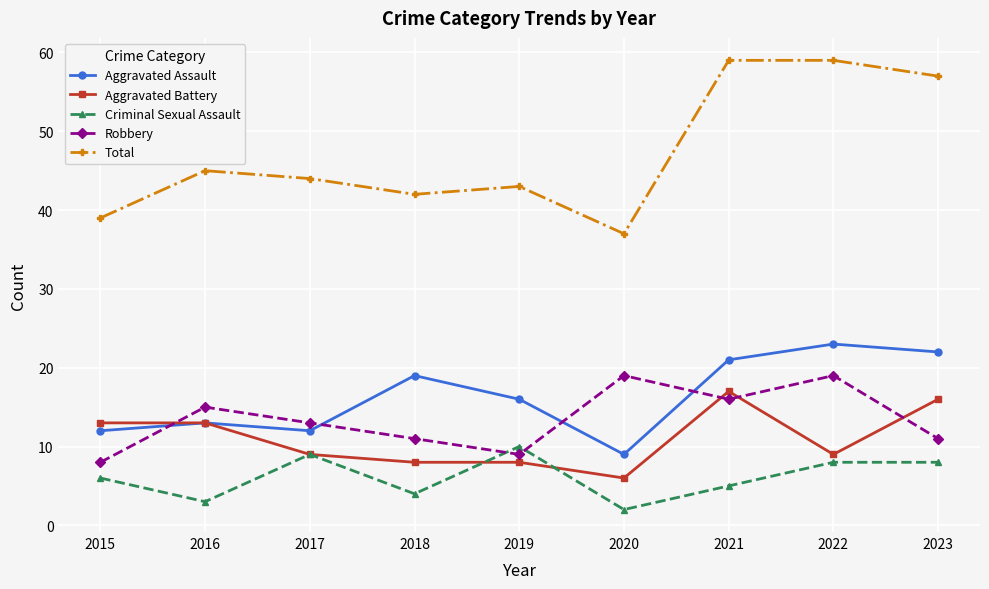

True or false: Aggravated Assault and Criminal Sexual Assault intersect in this chart.

False